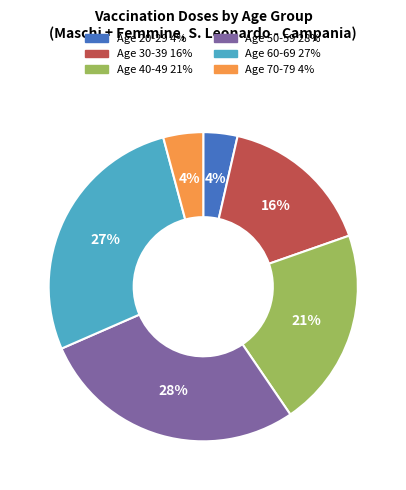

Does any single category account for the majority?

No